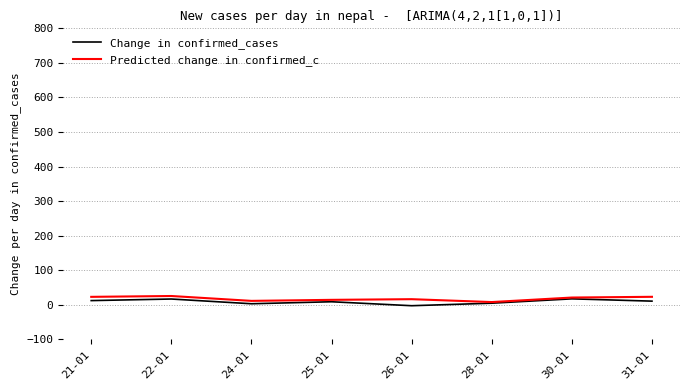

Is it true that Predicted change in confirmed_c equals 1.6 at 28-01?

False